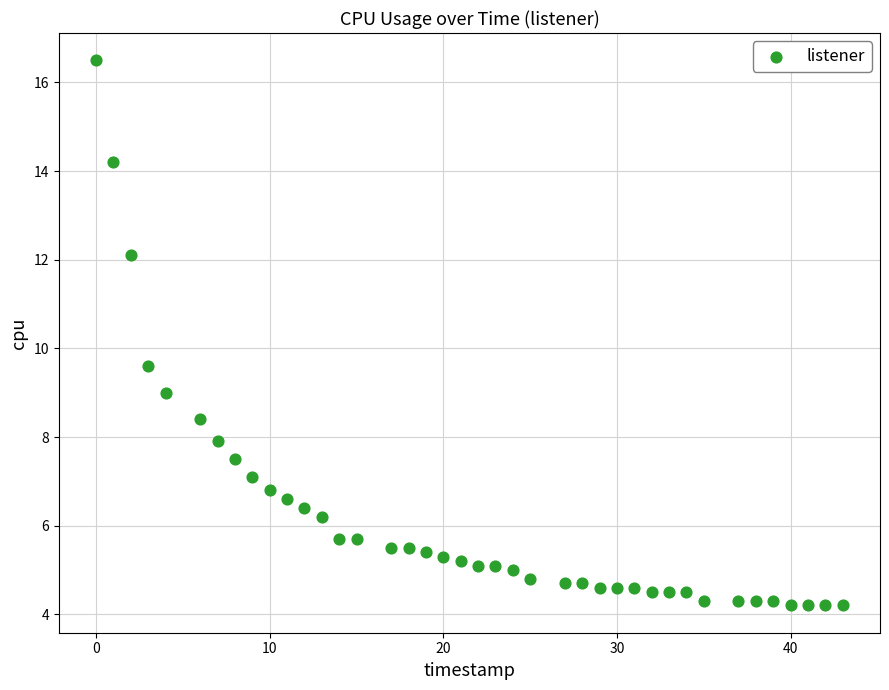

What Y value in the scatter plot is closest to 10?

9.6